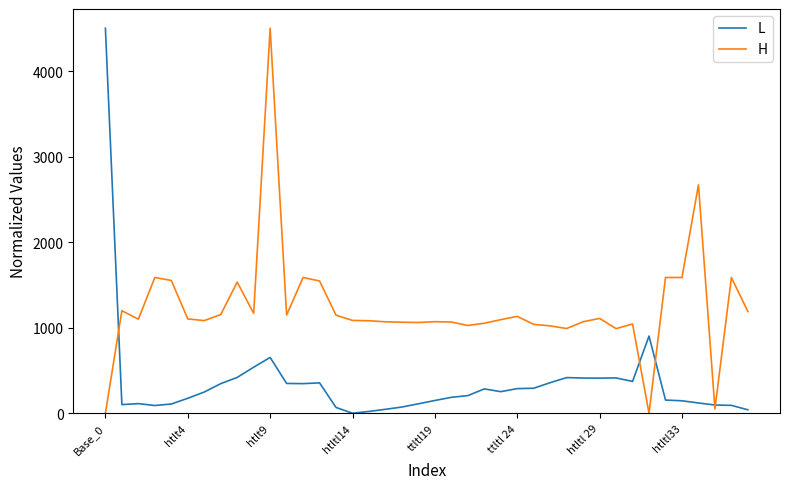

What is the average value of the H series?

1228.1